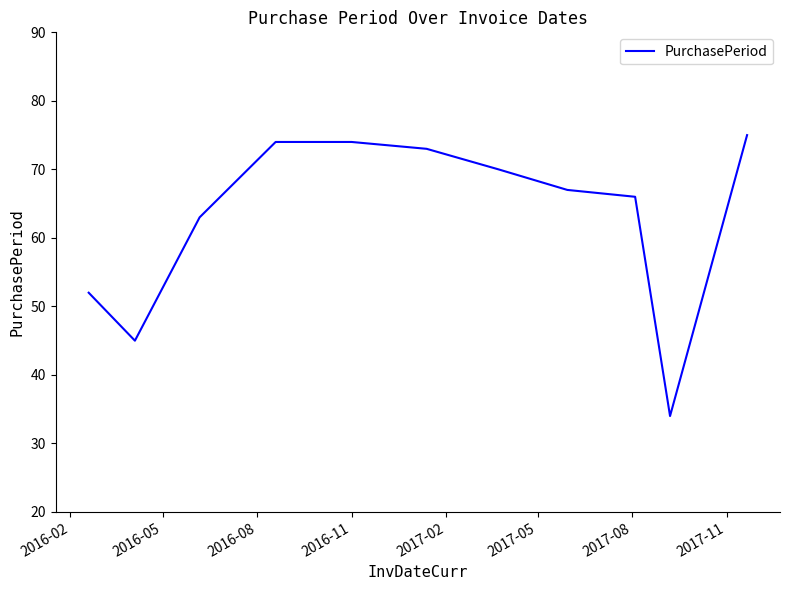

What is the greatest value displayed?

75